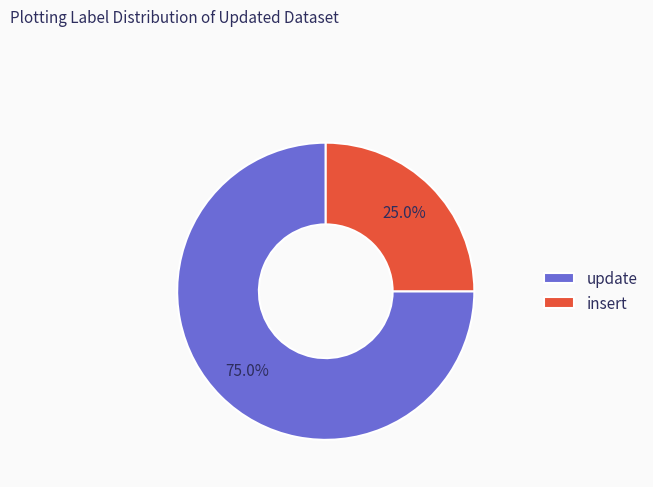

The update slice represents 89% of the pie. True or false?

False